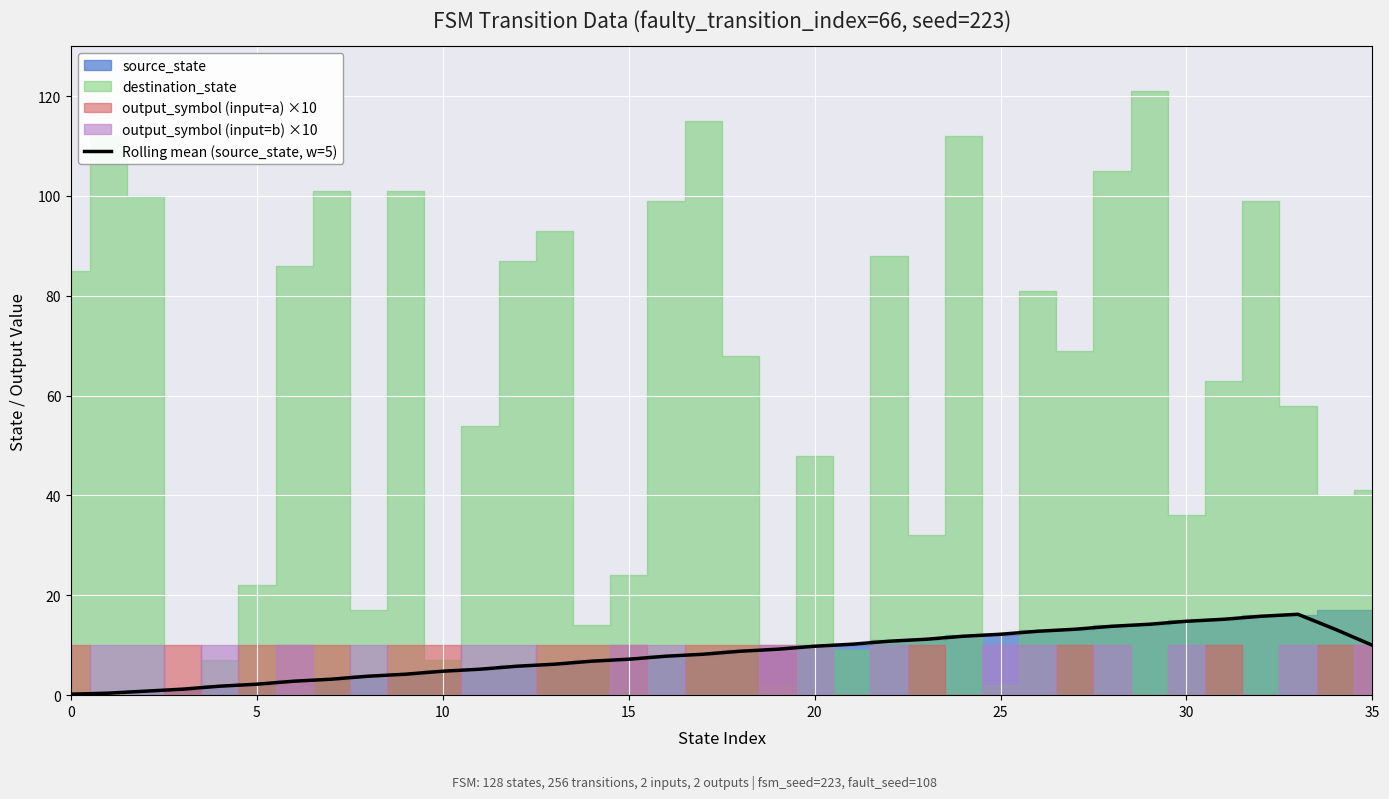

Is it true that the value at 32 is 9.4?

False